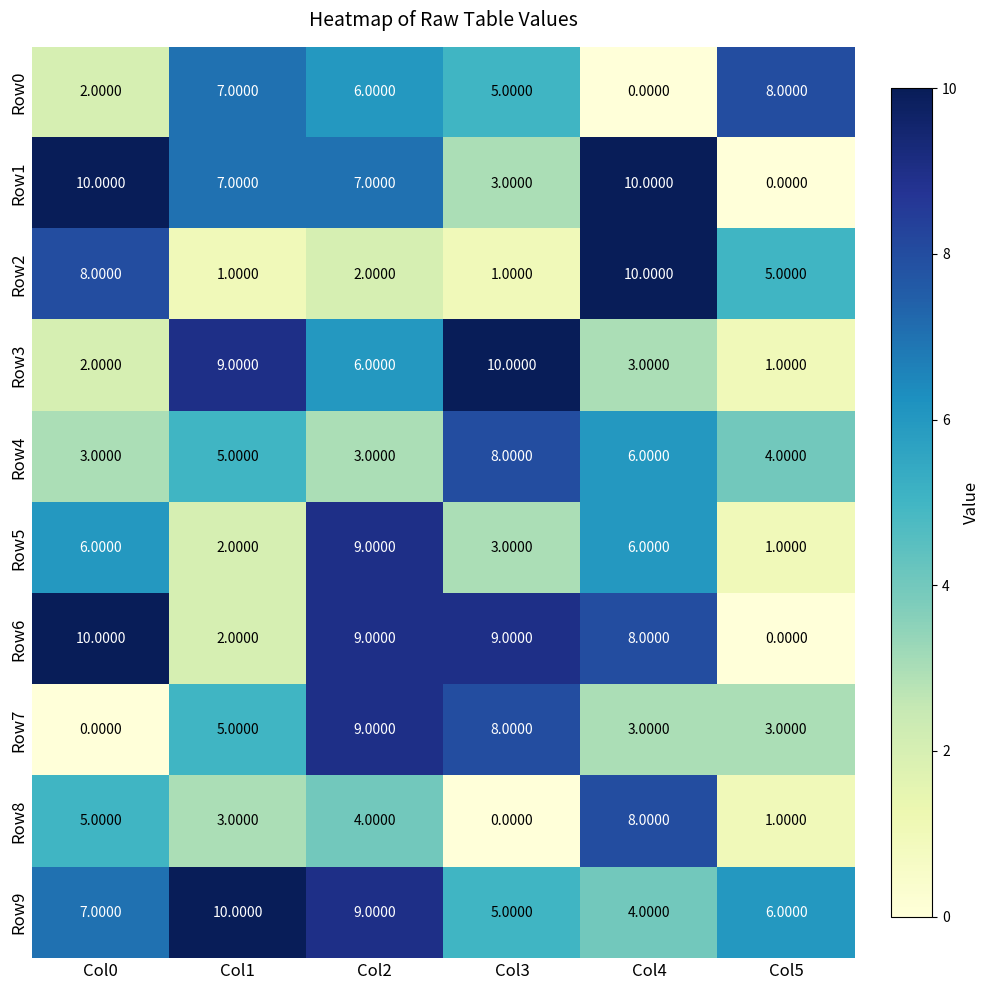

Rank the categories by Row0 value from lowest to highest.

Col4, Col0, Col3, Col2, Col1, Col5